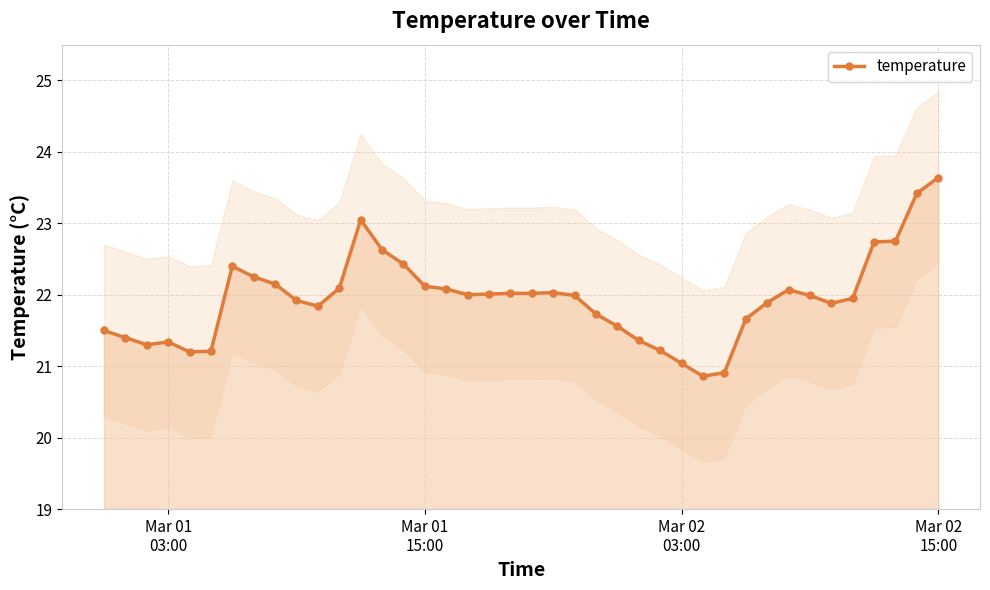

What is the difference between the maximum and second lowest values?

2.7